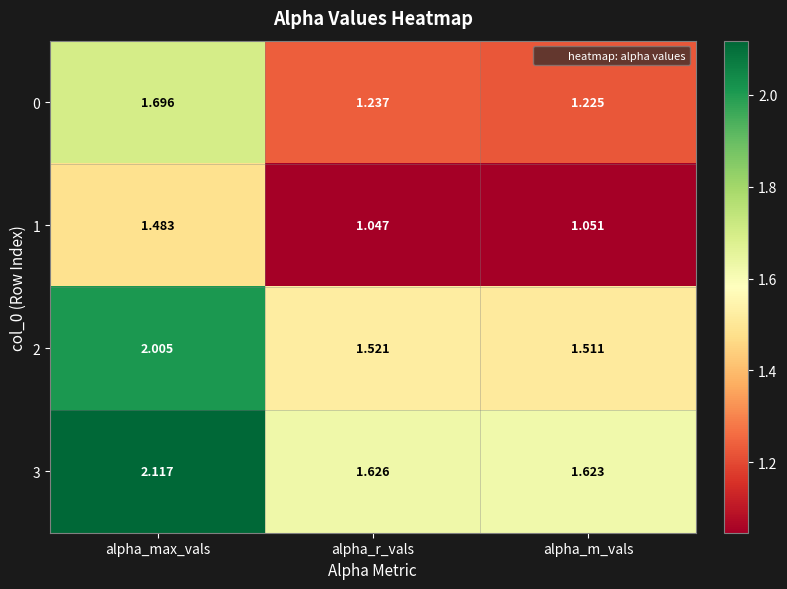

At which category is the sum across all series the highest?

alpha_max_vals